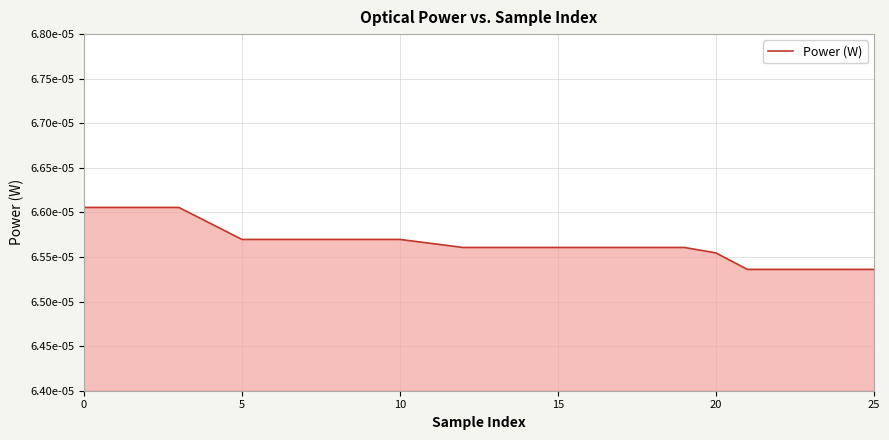

Where is the data nearest to the value 0?

21